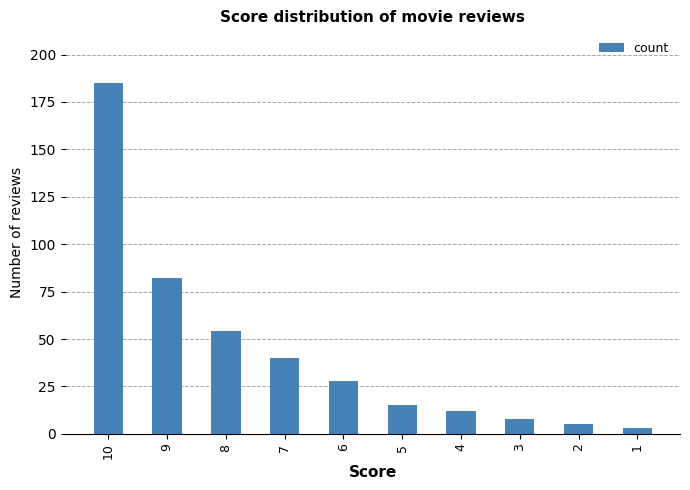

The chart shows a value of 82 at 9. True or false?

True